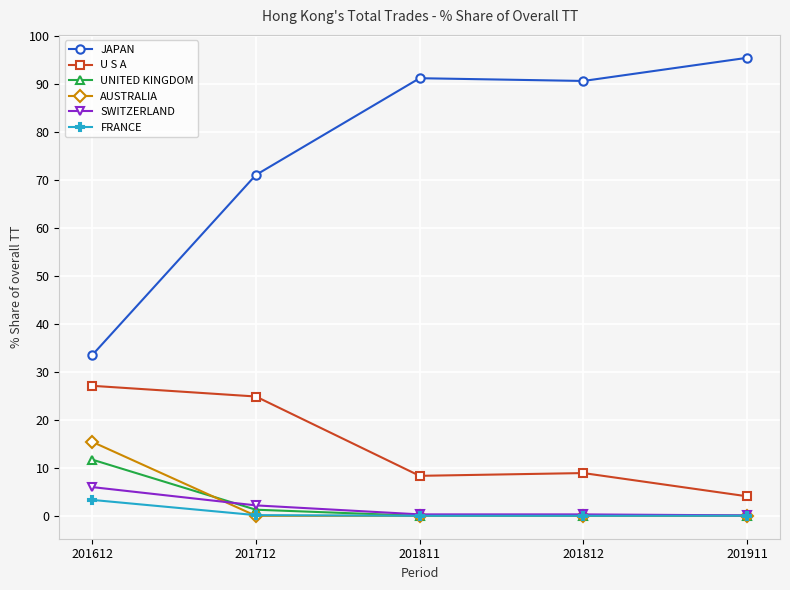

True or false: SWITZERLAND and UNITED KINGDOM intersect in this chart.

True